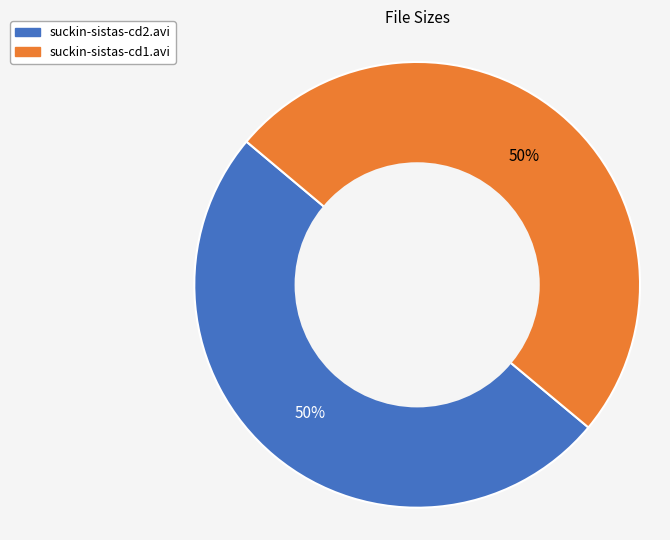

What percentage is the suckin-sistas-cd2.avi slice, to the nearest percent?

50%